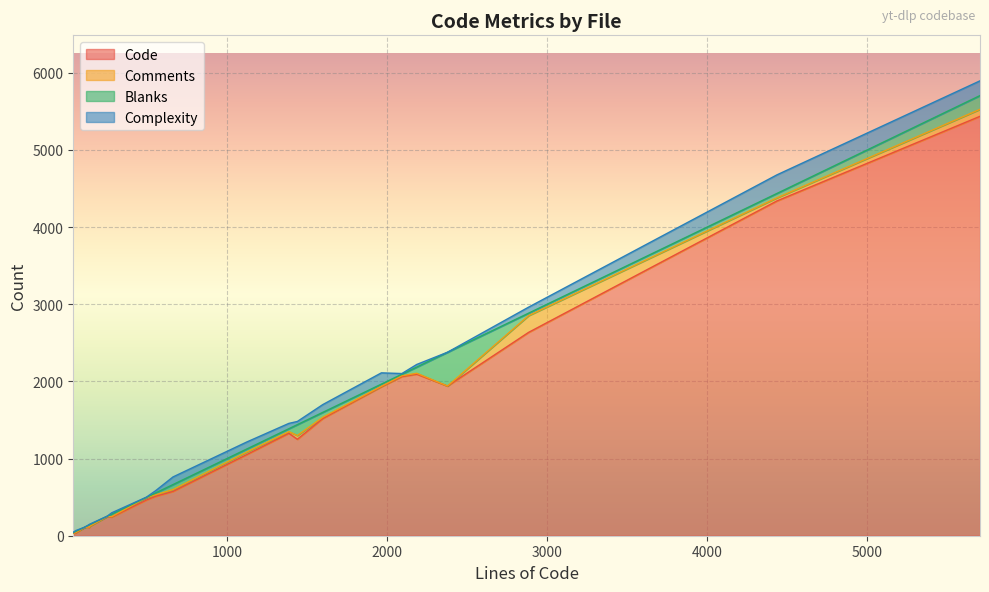

What is the highest value of the Code series?

5436